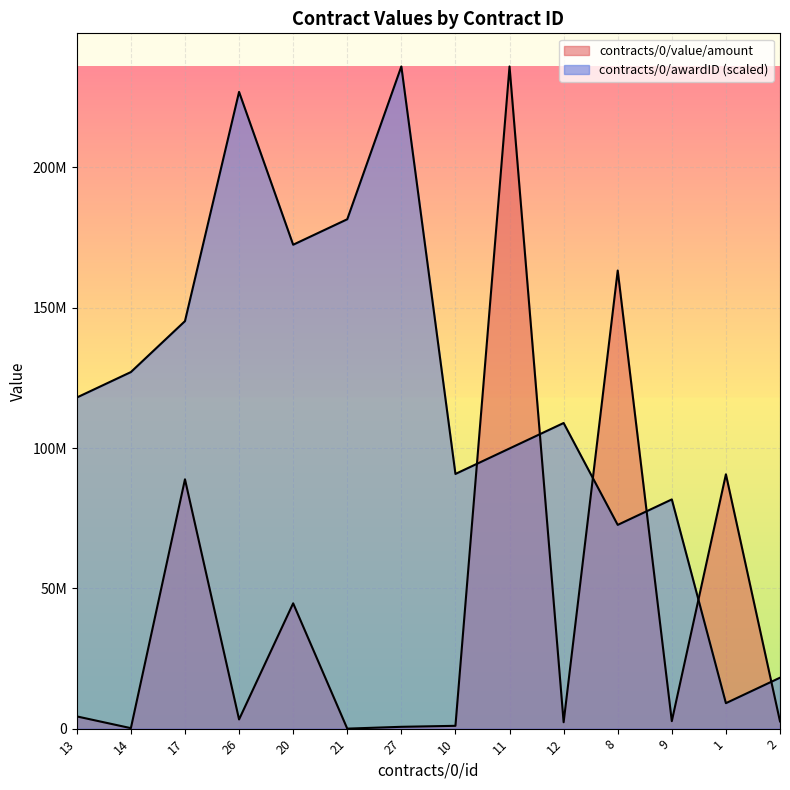

Which category has the lowest value across all series?

21